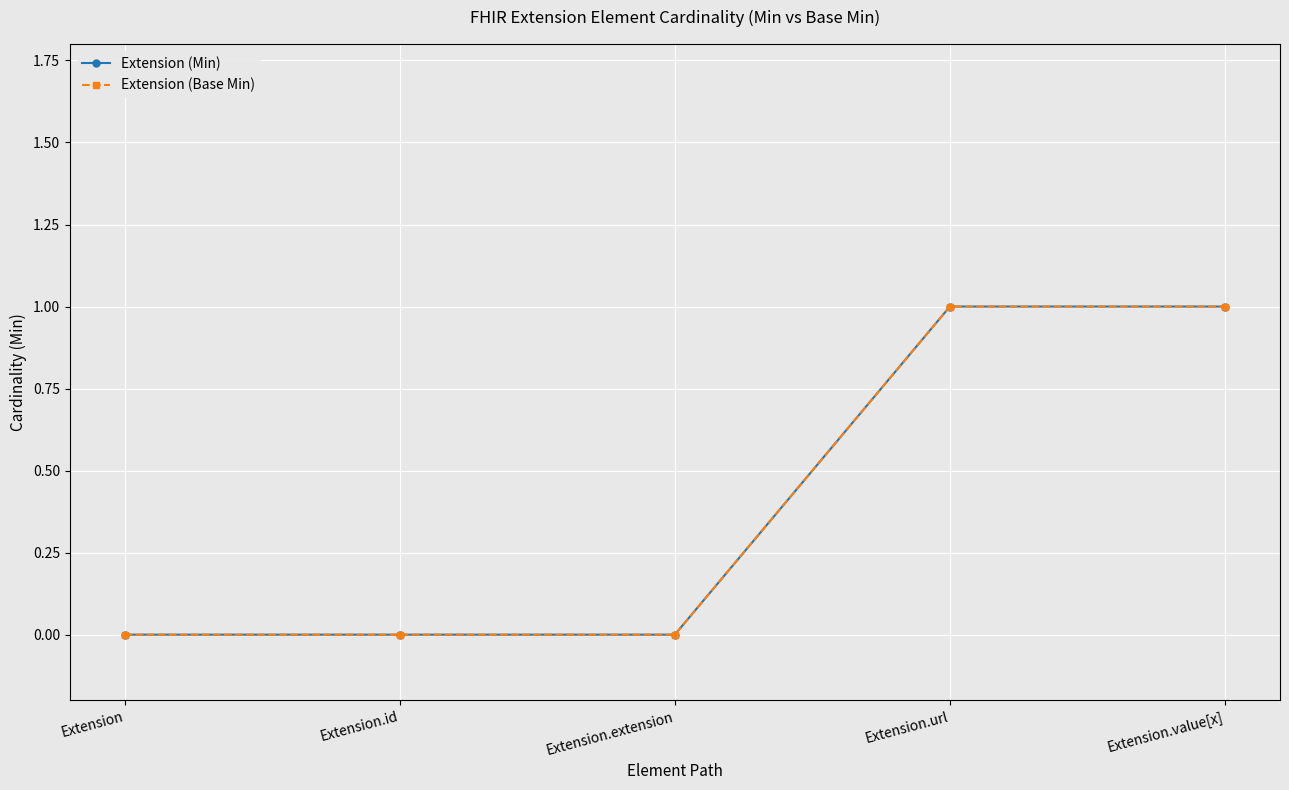

Is it true that Extension (Min) equals 1 at Extension.value[x]?

True